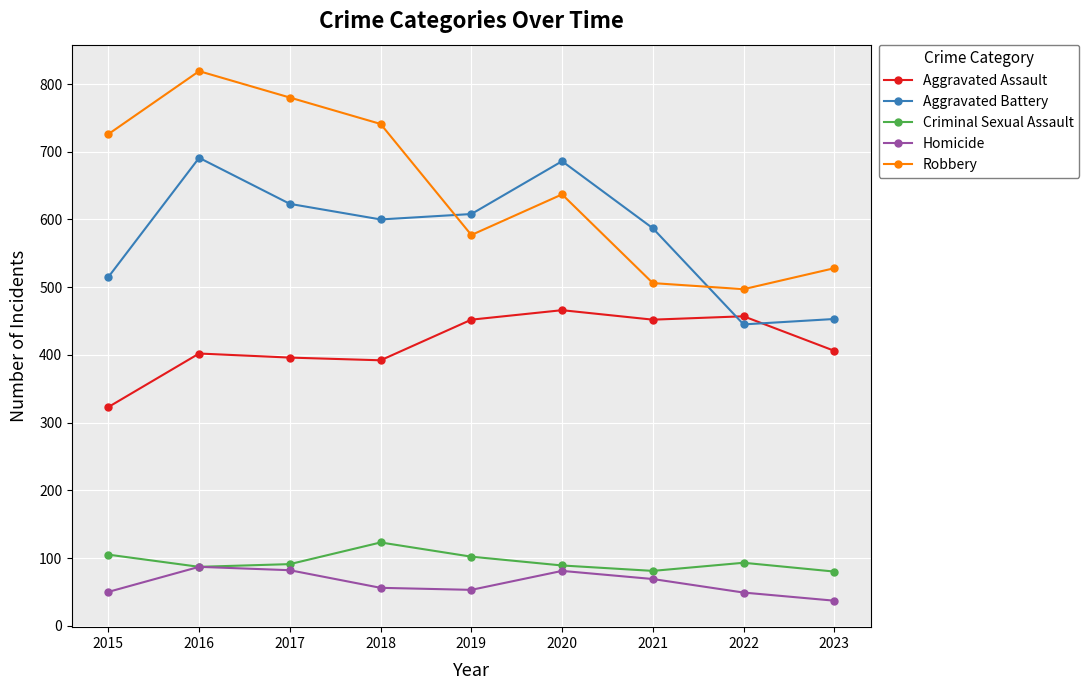

How many distinct data groups are displayed?

5